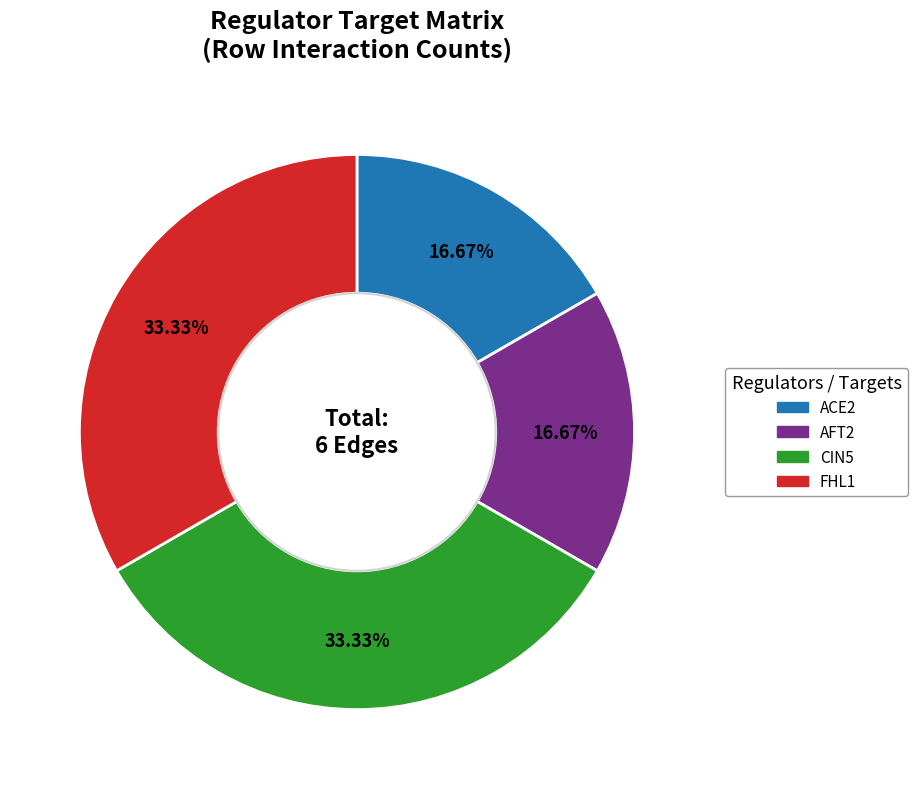

How many slices are in this pie chart?

4